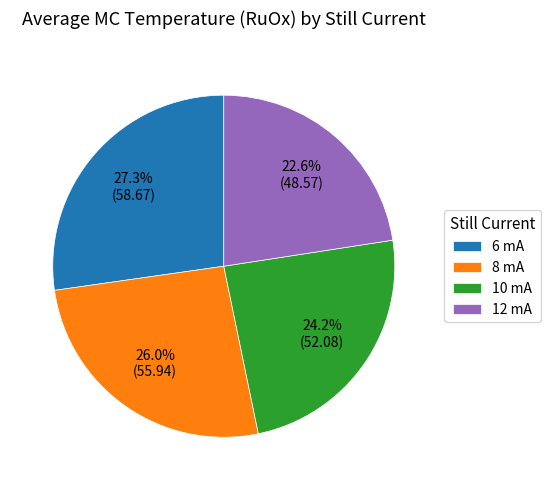

Does 8 mA account for over 50% of the chart?

No